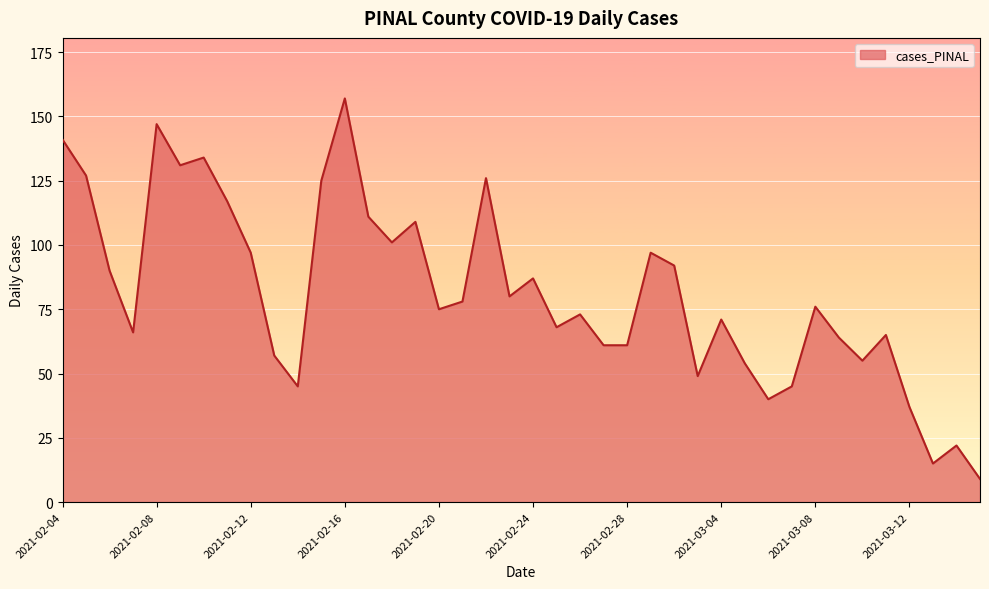

What is the maximum value shown in the chart?

157